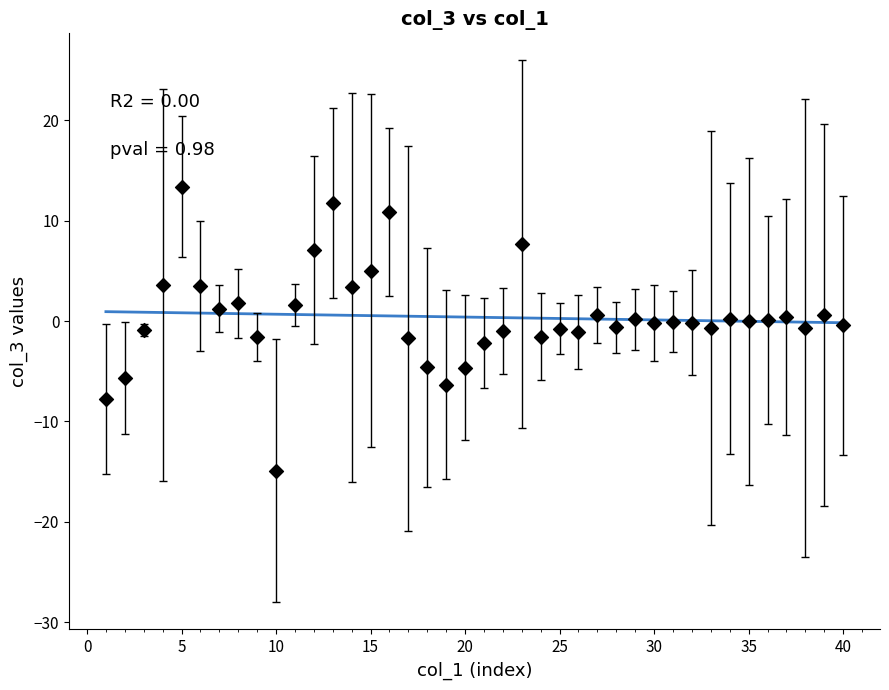

What is the range of Y values (max minus min)?

28.3